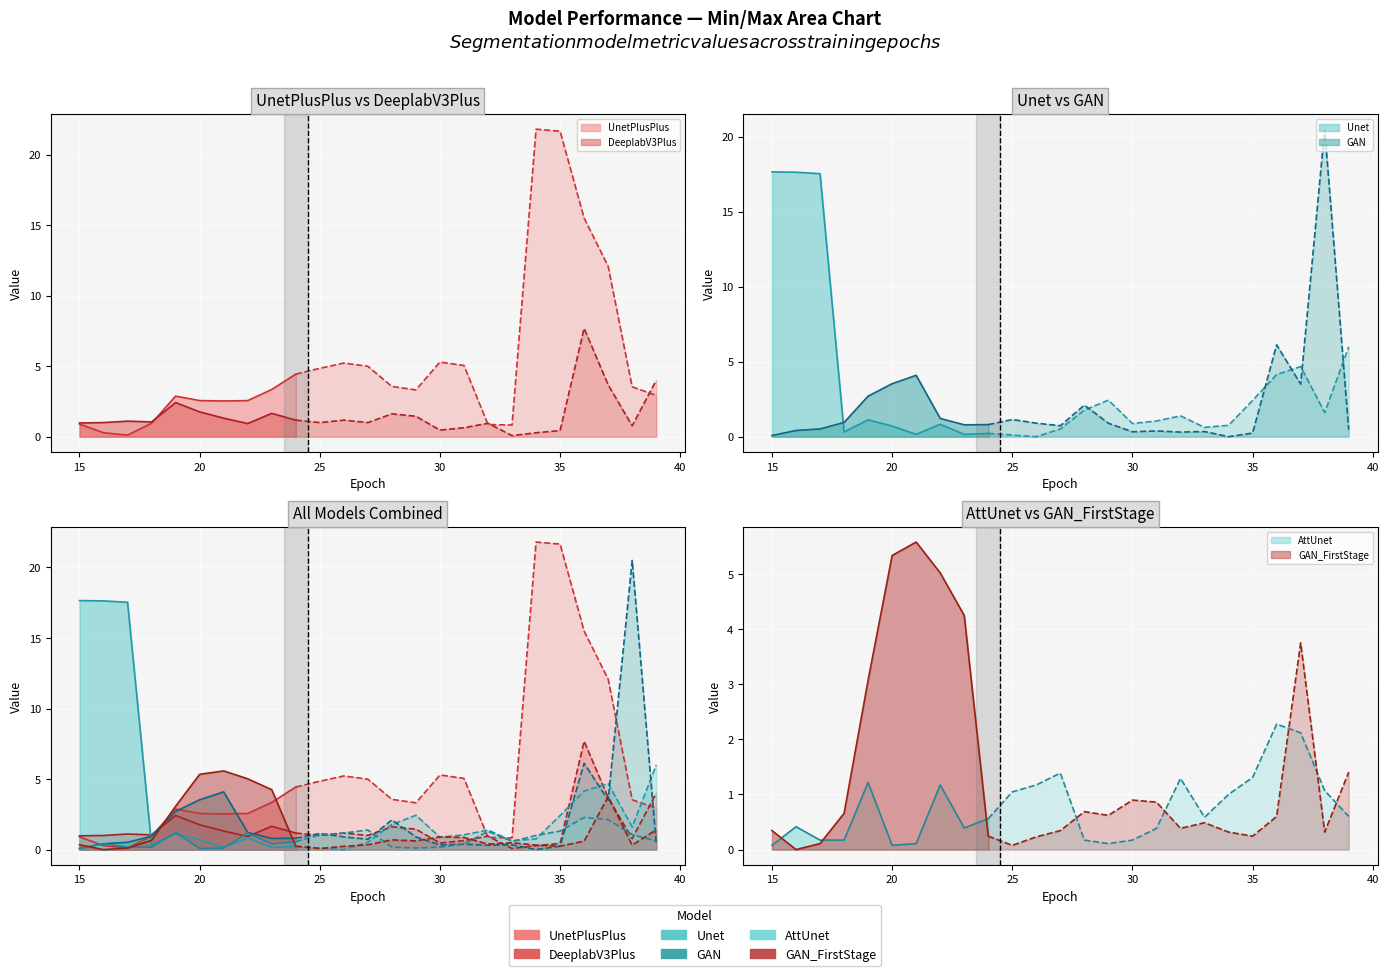

What is the value of the GAN_FirstStage point at the 20th from the left?

0.3